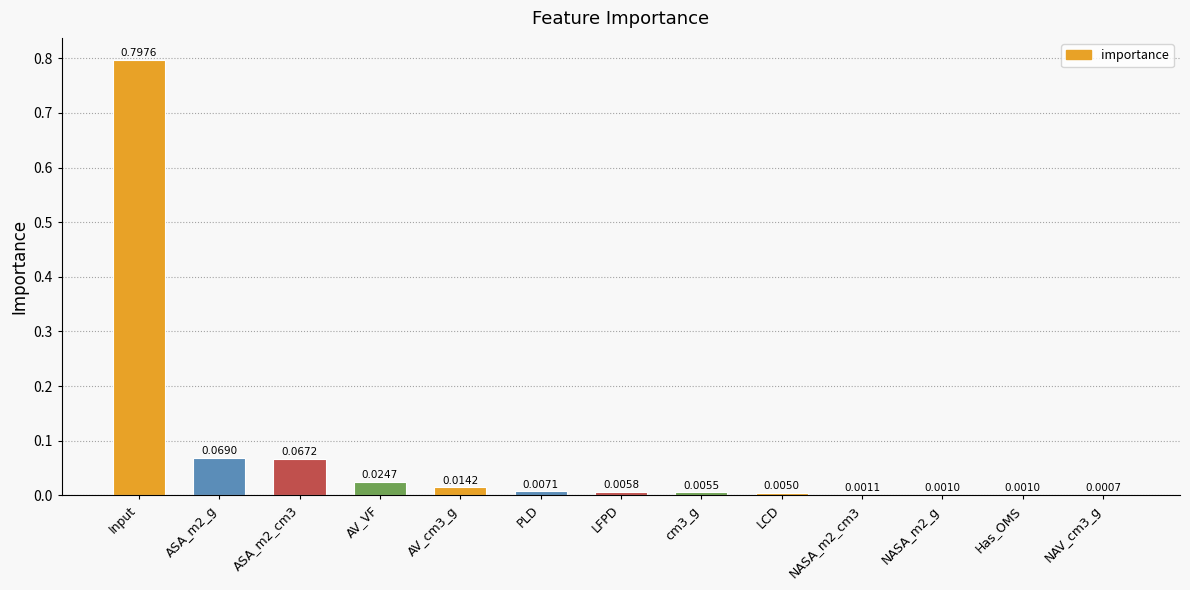

Which has a higher value, AV_VF or ASA_m2_g?

ASA_m2_g